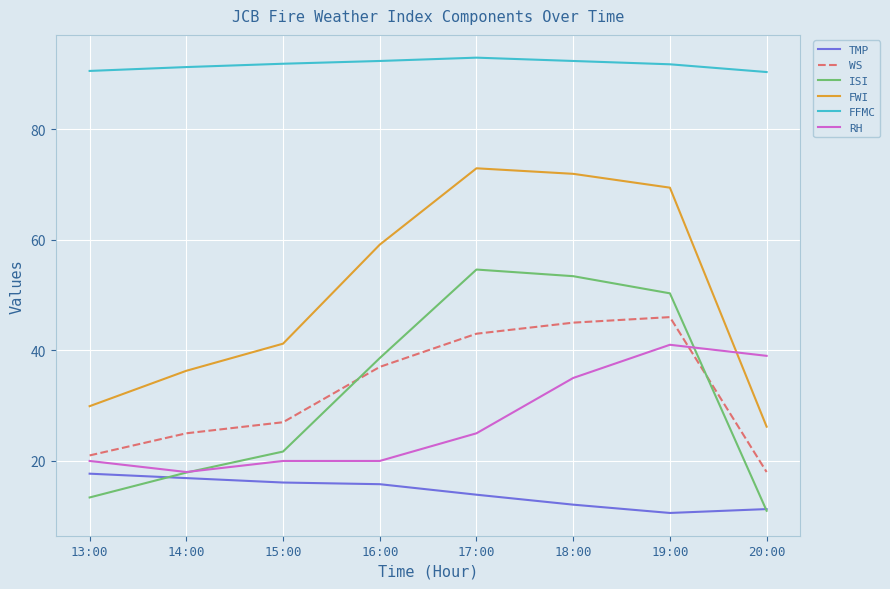

The value of ISI at 16:00 is 17.5. True or false?

False